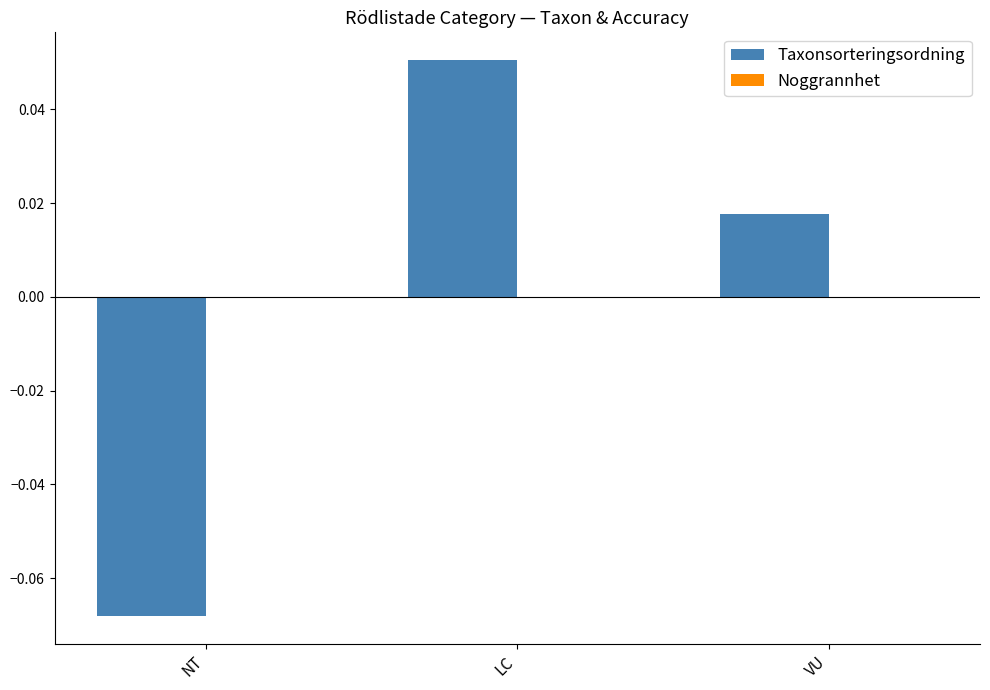

Which category has the lowest value across all series?

NT